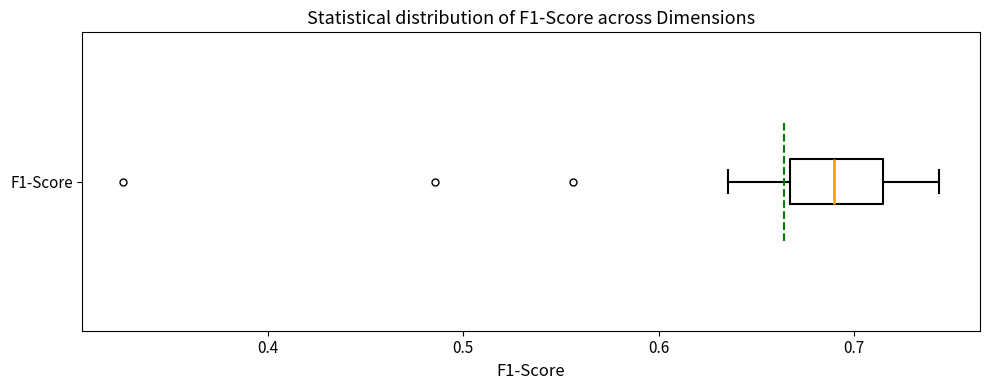

Transcribe this box plot: give where the median line is, the range the box spans, and where the two whiskers end, as read against the x-axis. The values are not printed on the chart, so give them approximately, as read against the axis.

median 0.69, box 0.67 to 0.71, whiskers 0.64 to 0.74